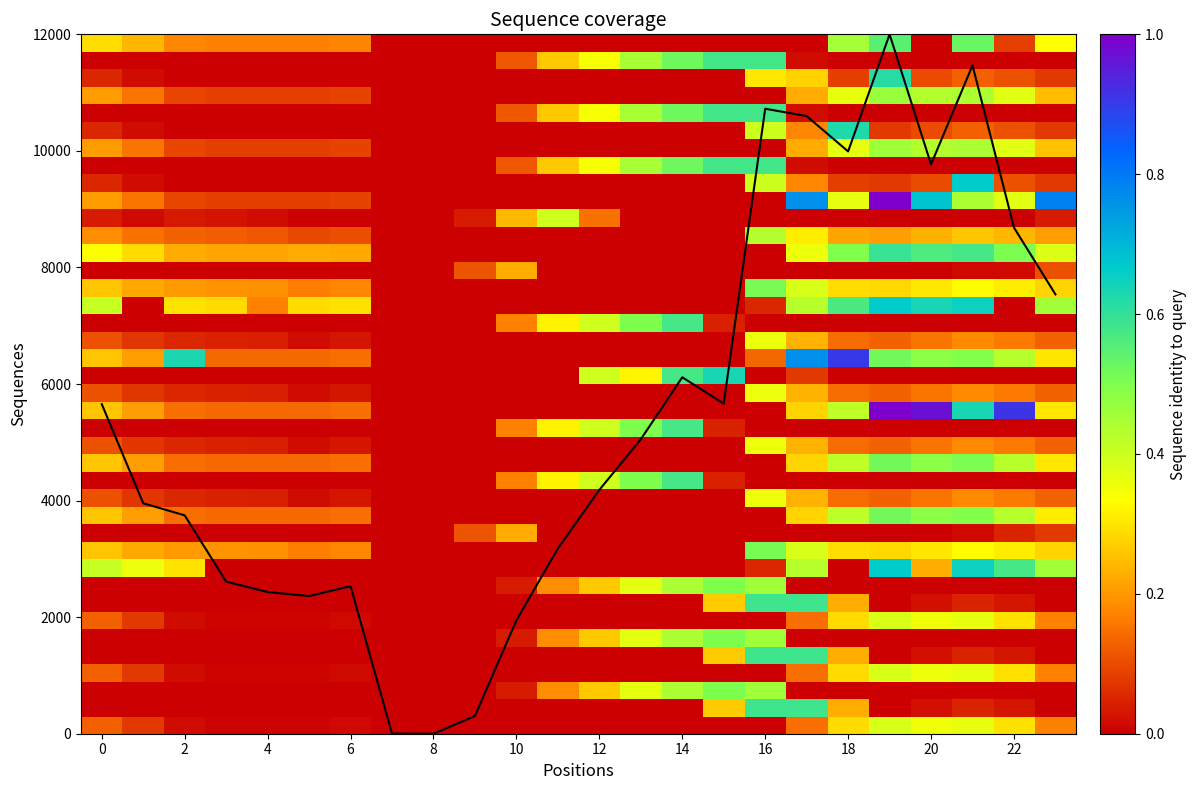

Where is 10.1 nearest to the value 216?

16